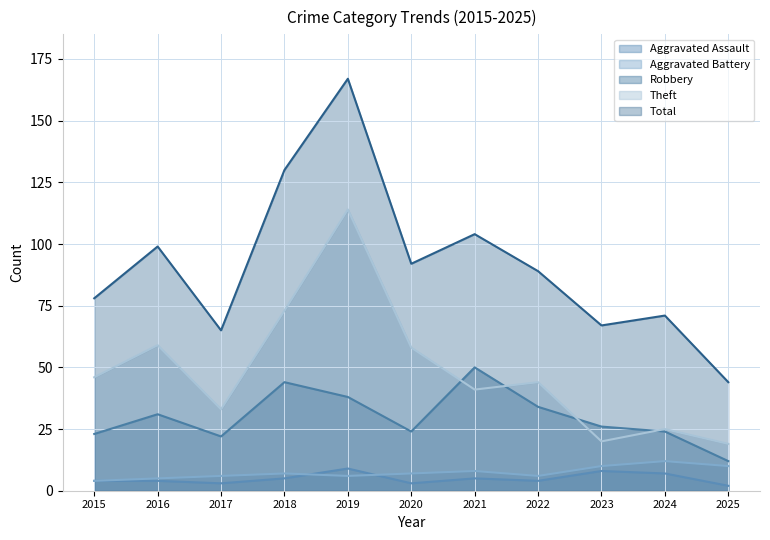

What is the total value across all series at 2017?

129